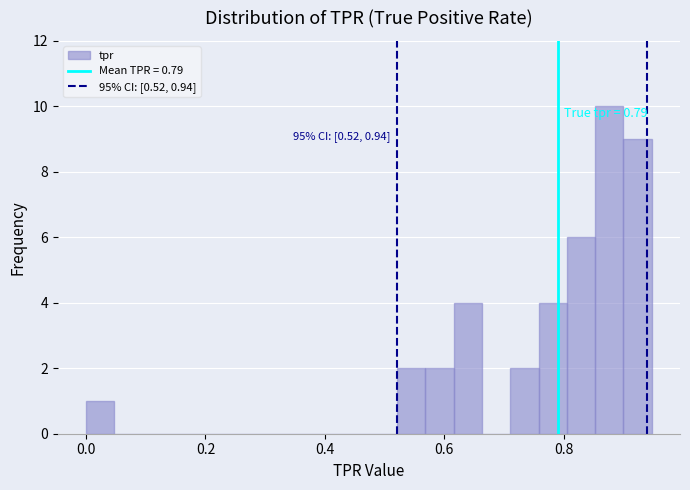

Around what value on the x-axis is the tallest bar? Give the approximate position of its centre, as read against the axis.

0.88